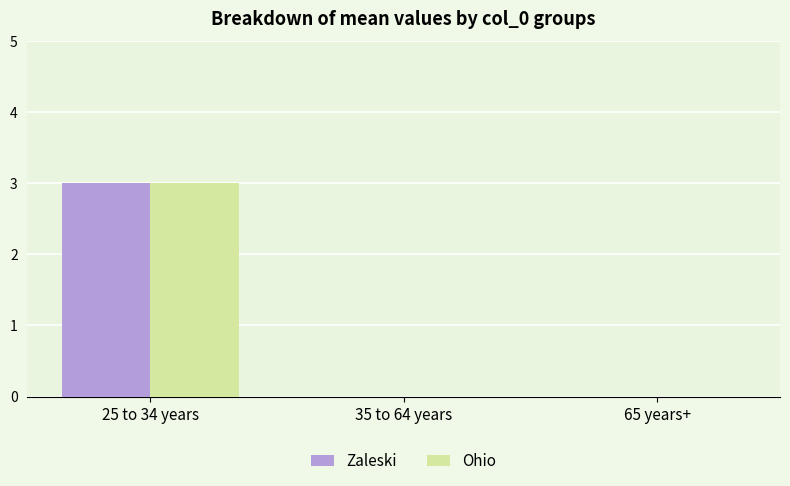

At which label does Zaleski reach its peak?

25 to 34 years